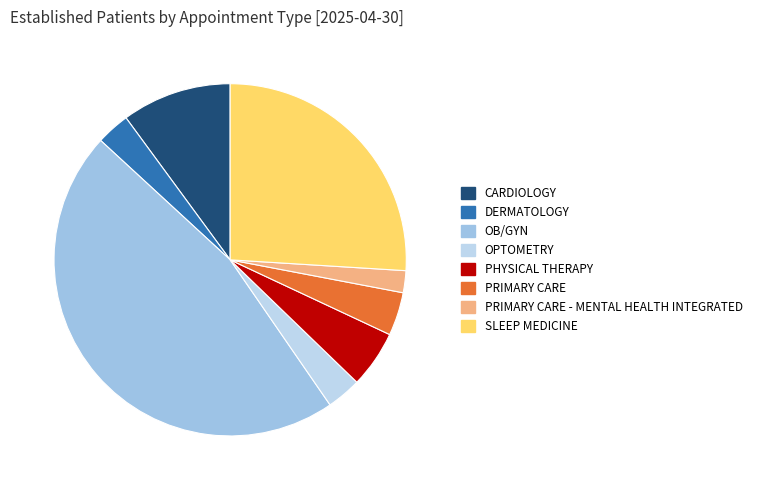

How many slices are in this pie chart?

8